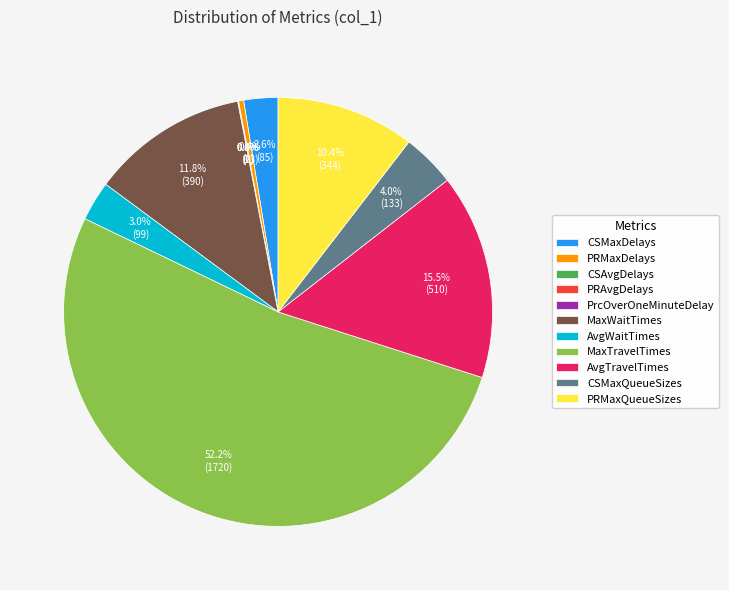

To the nearest percent, what is the difference between the PRMaxDelays and PRMaxQueueSizes slice percentages?

10%